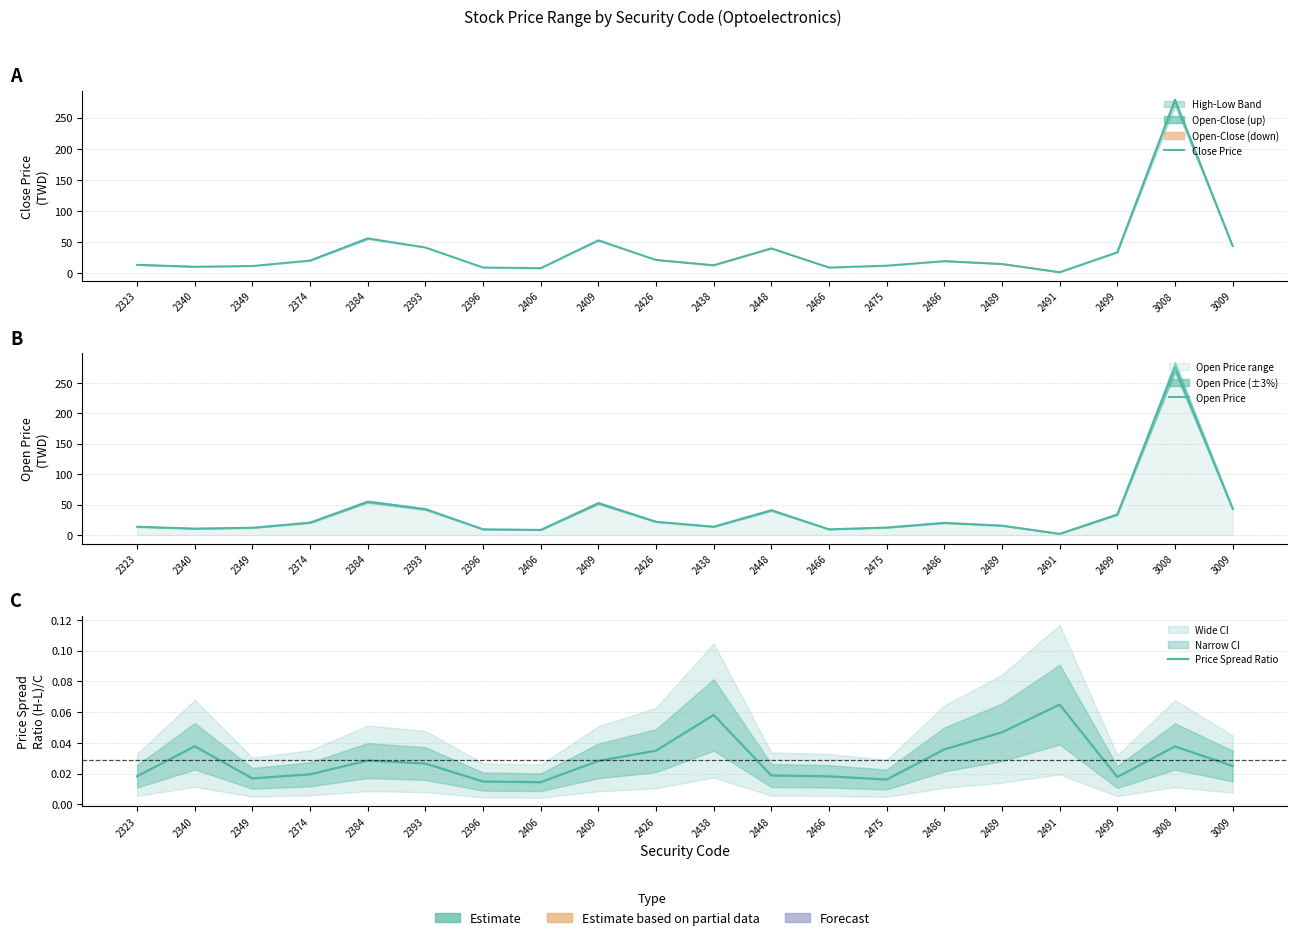

Which series has the largest total across all categories?

Close Price